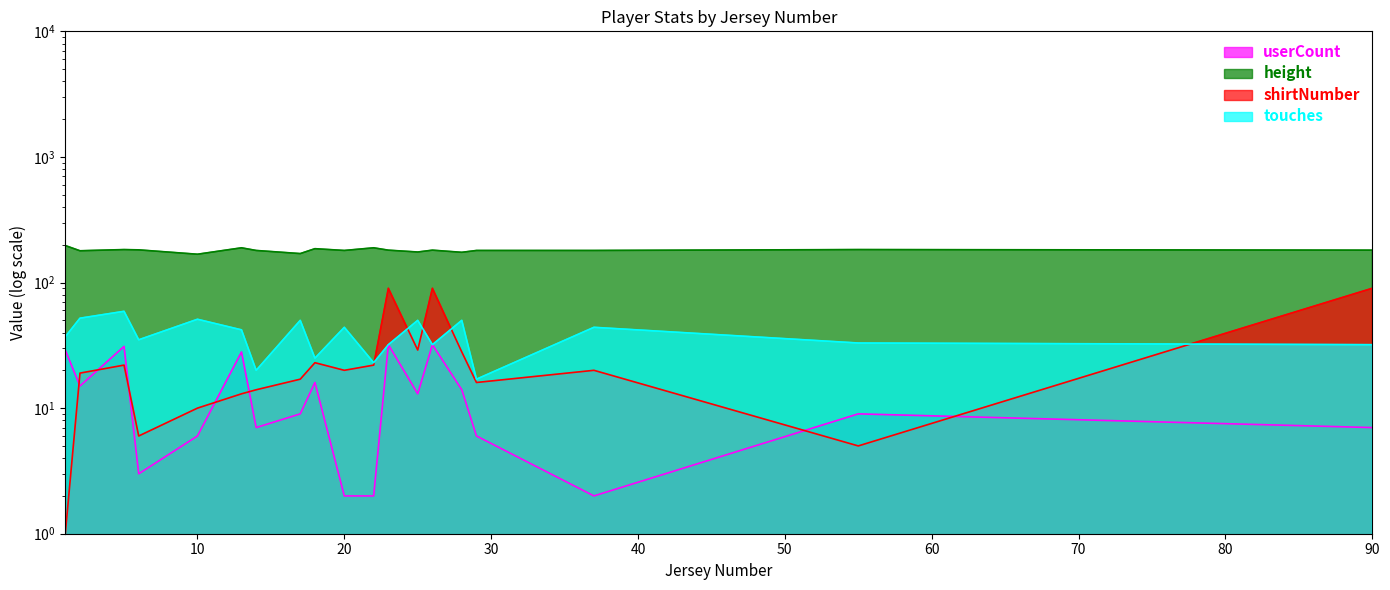

True or false: touches has a value of 37 at 1.

True